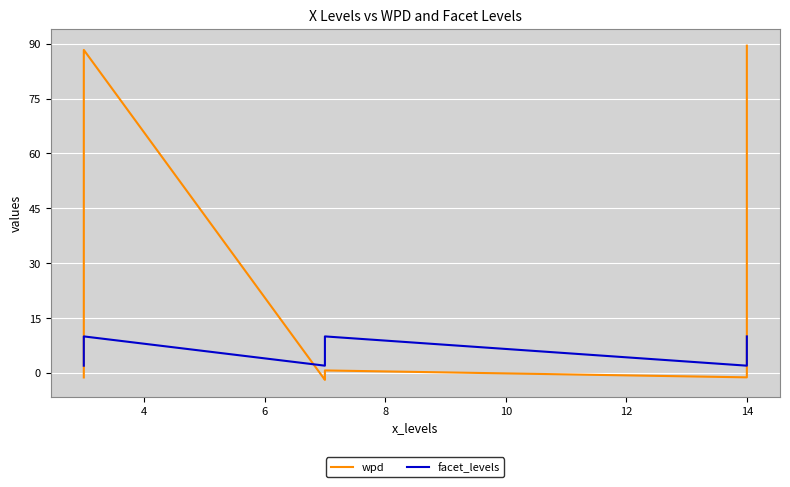

What is the maximum value shown in the chart?

89.5